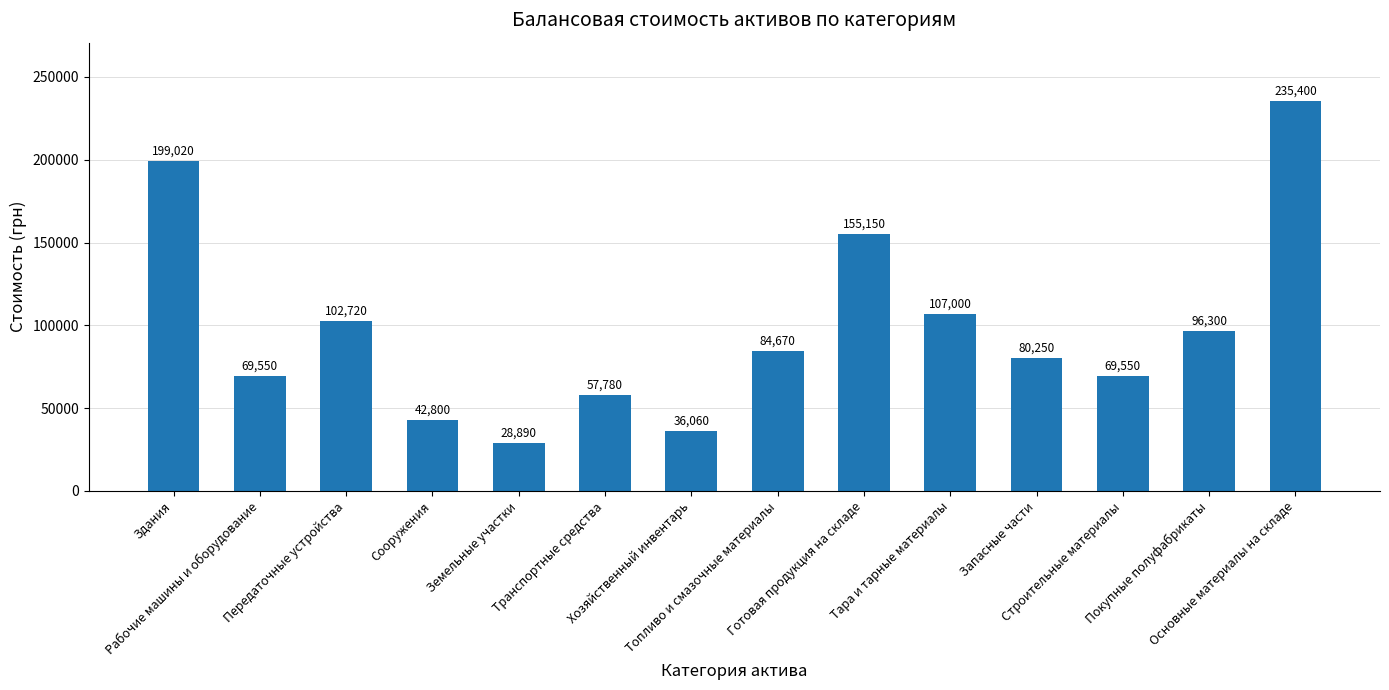

Reading left to right, extract all data points from this chart.

Здания=199020	Рабочие машины и оборудование=69550	Передаточные устройства=102720	Сооружения=42800	Земельные участки=28890	Транспортные средства=57780	Хозяйственный инвентарь=36060	Топливо и смазочные материалы=84670	Готовая продукция на складе=155150	Тара и тарные материалы=107000	Запасные части=80250	Строительные материалы=69550	Покупные полуфабрикаты=96300	Основные материалы на складе=235400